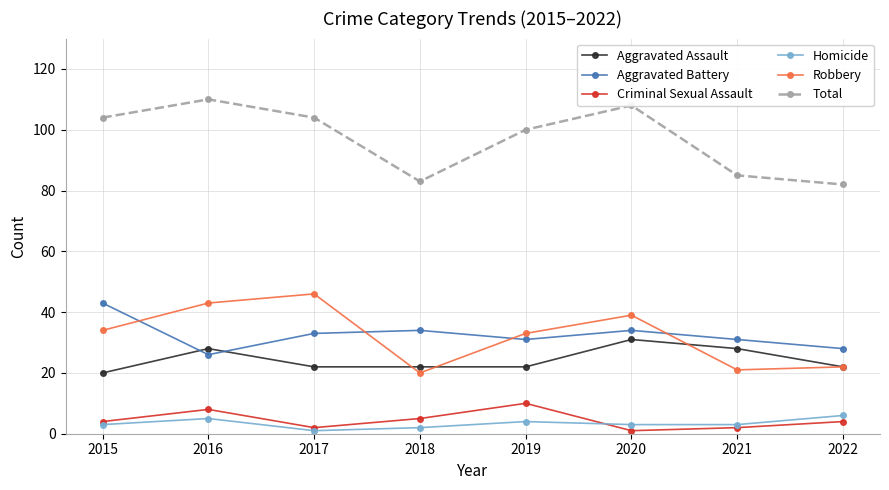

How many values in the Aggravated Battery series are below 33?

4